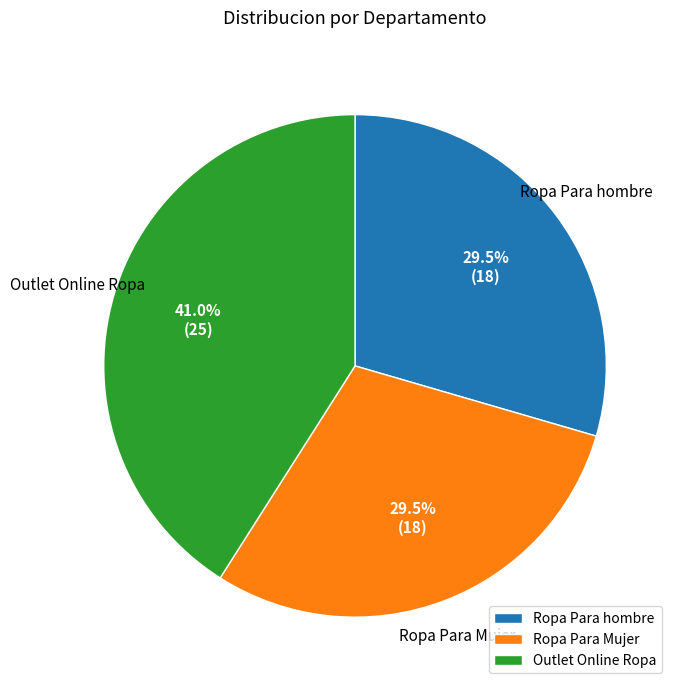

True or false: Outlet Online Ropa accounts for 41% of the total.

True